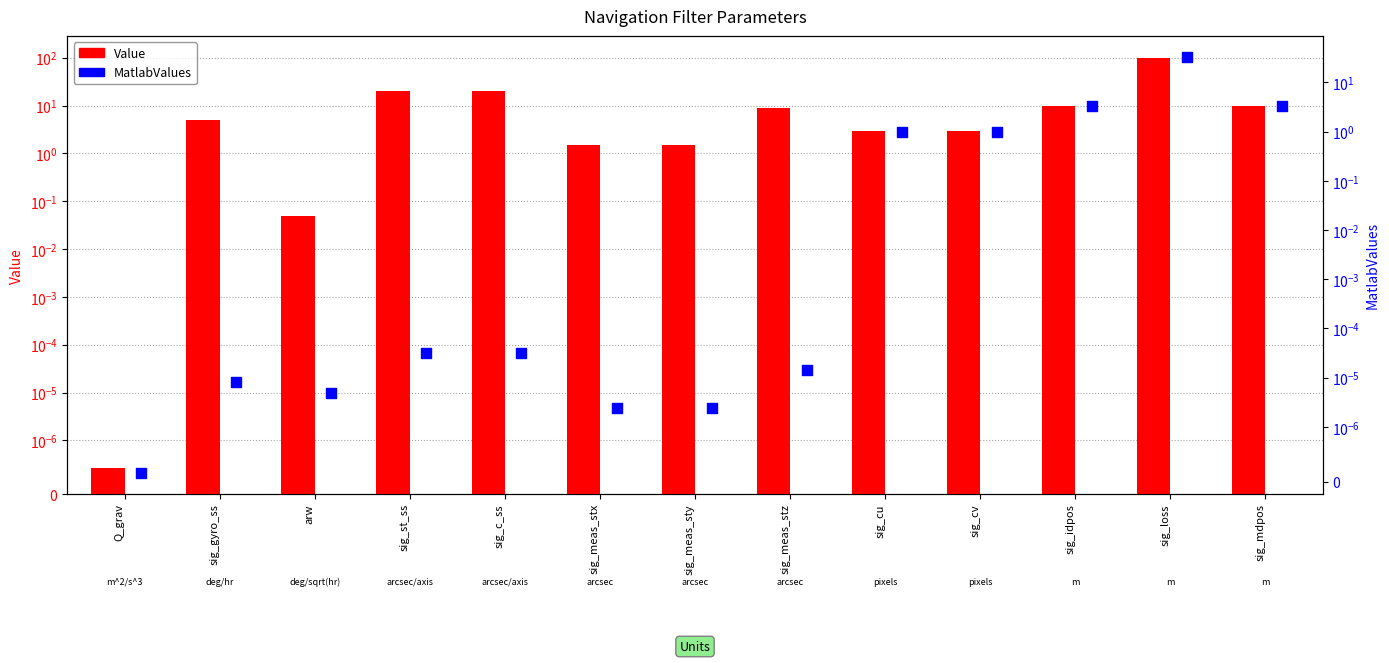

Which series reaches the maximum Y coordinate?

Value